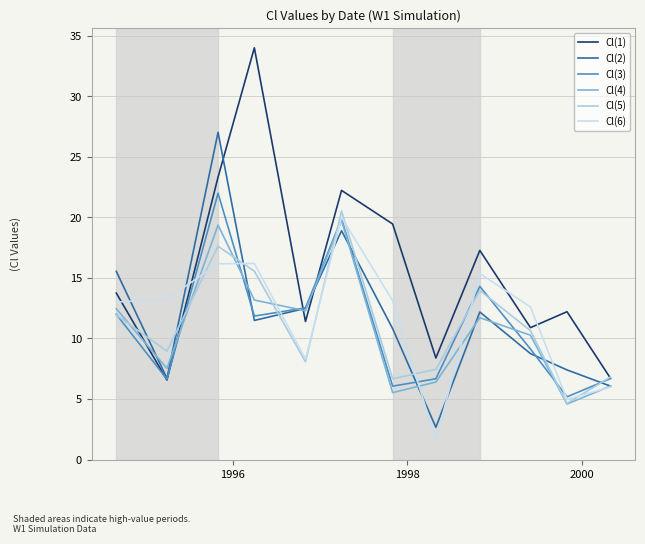

What is the highest value of the Cl(5) series?

20.5